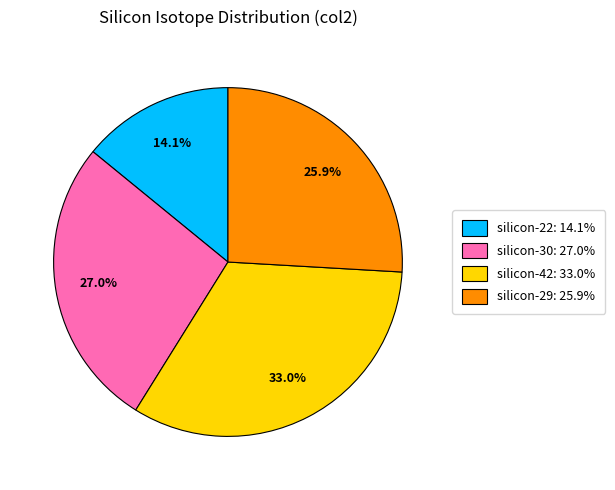

To the nearest percent, what percentage of the pie is silicon-29?

26%